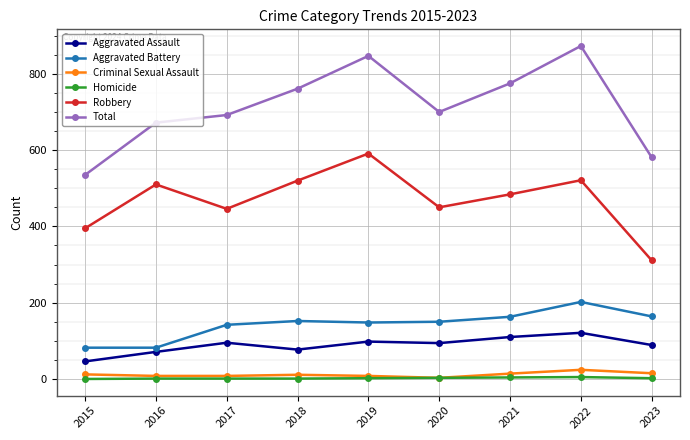

How many data points in Robbery are less than 484?

4